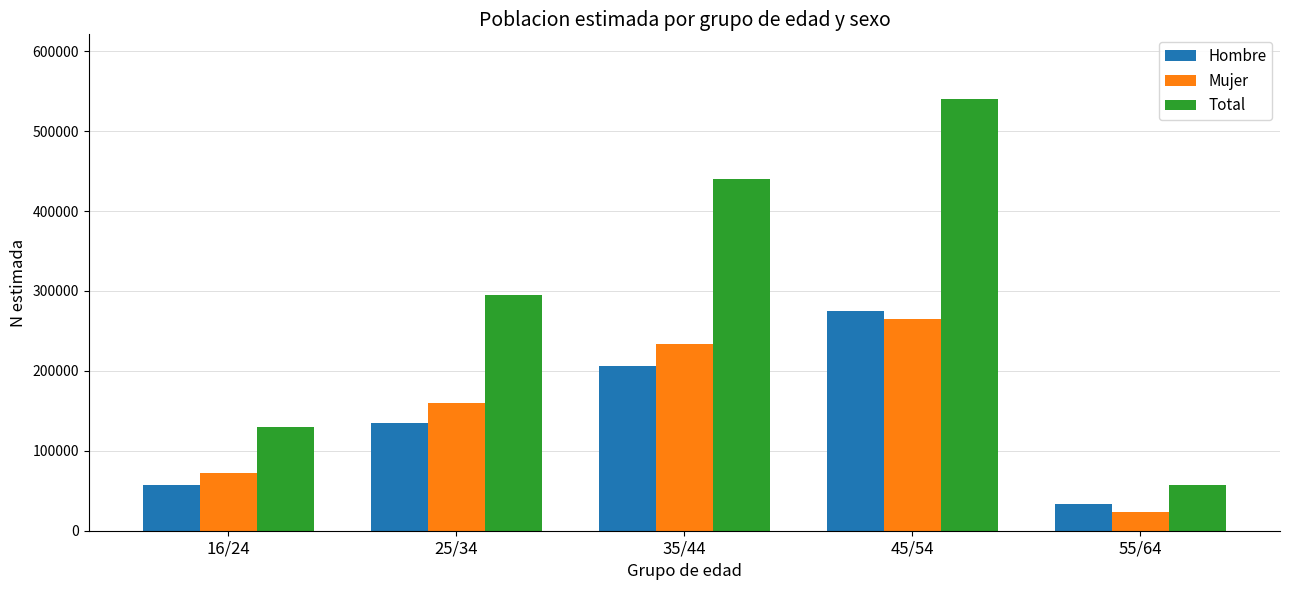

What is the difference between the second highest and second lowest values in the Hombre series?

148712